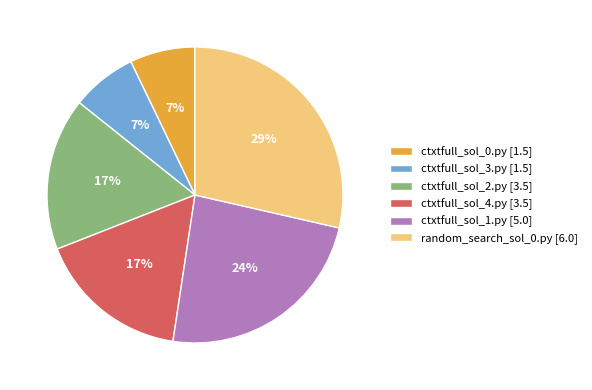

The random_search_sol_0.py slice represents 34% of the pie. True or false?

False